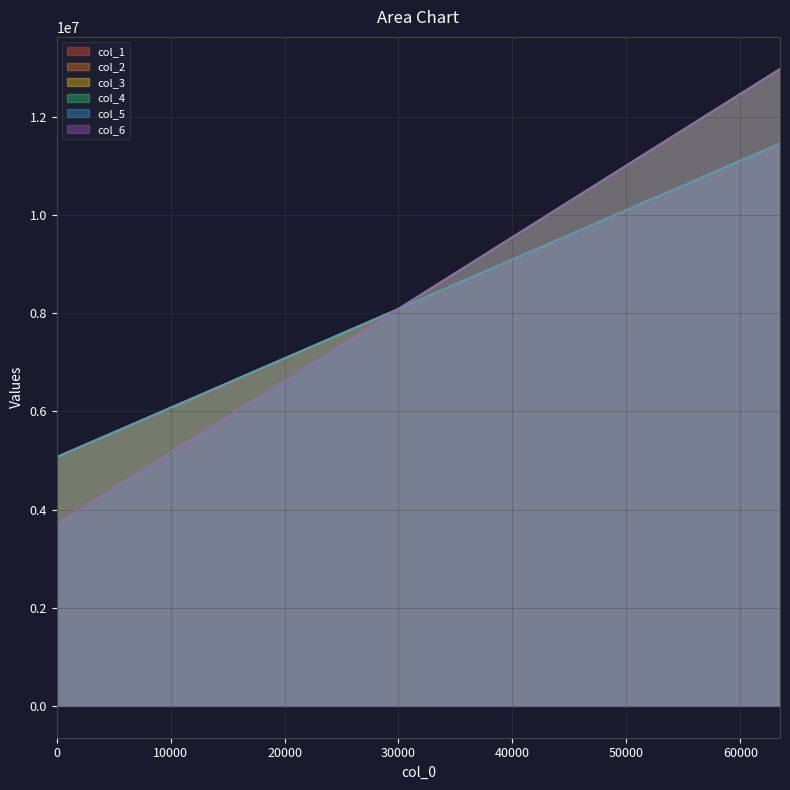

At how many categories does at least one series exceed 7770740?

18